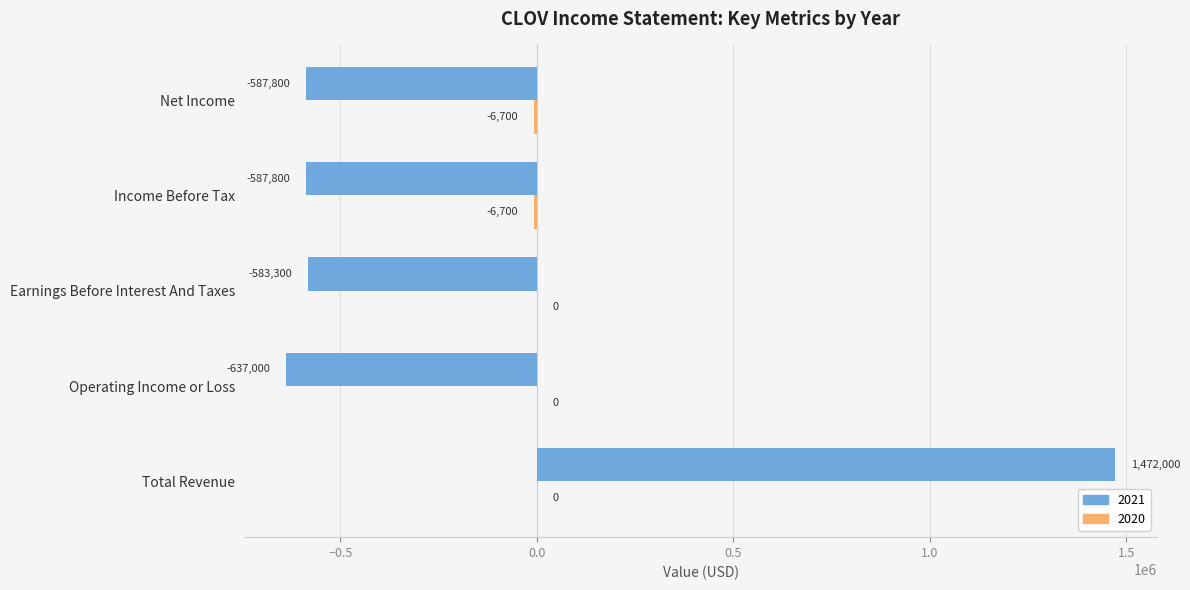

Which series has the largest range (max minus min)?

2021